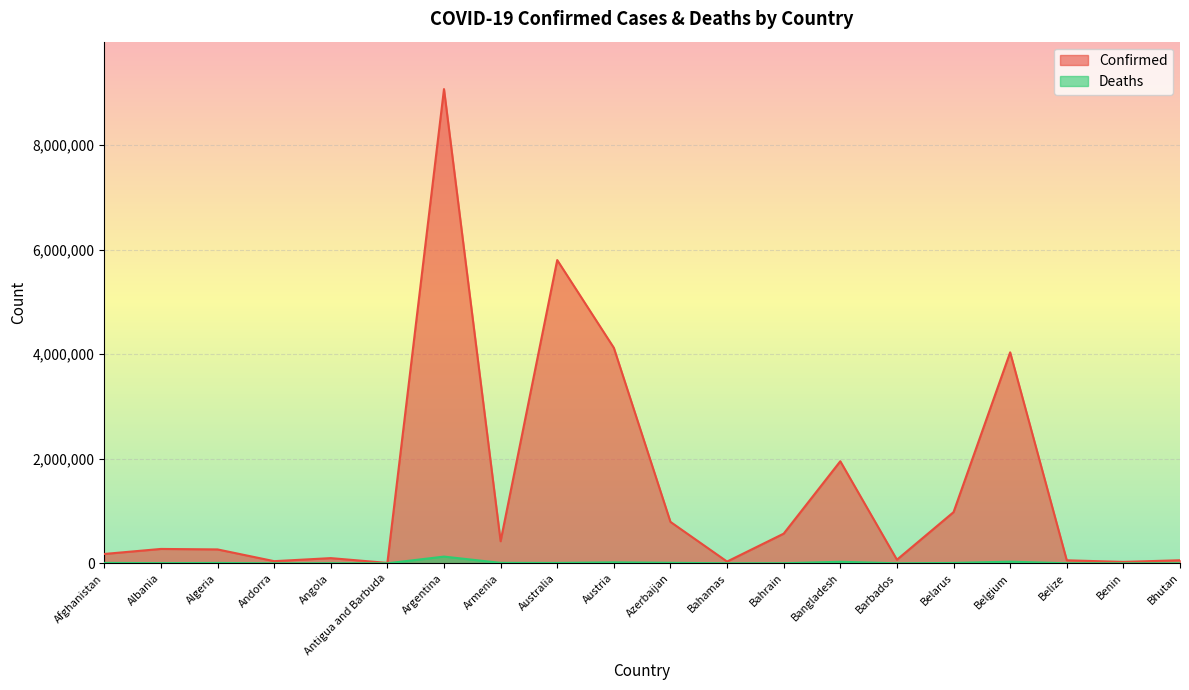

Is the value of Confirmed at Belize greater than the value of Deaths at Austria?

Yes